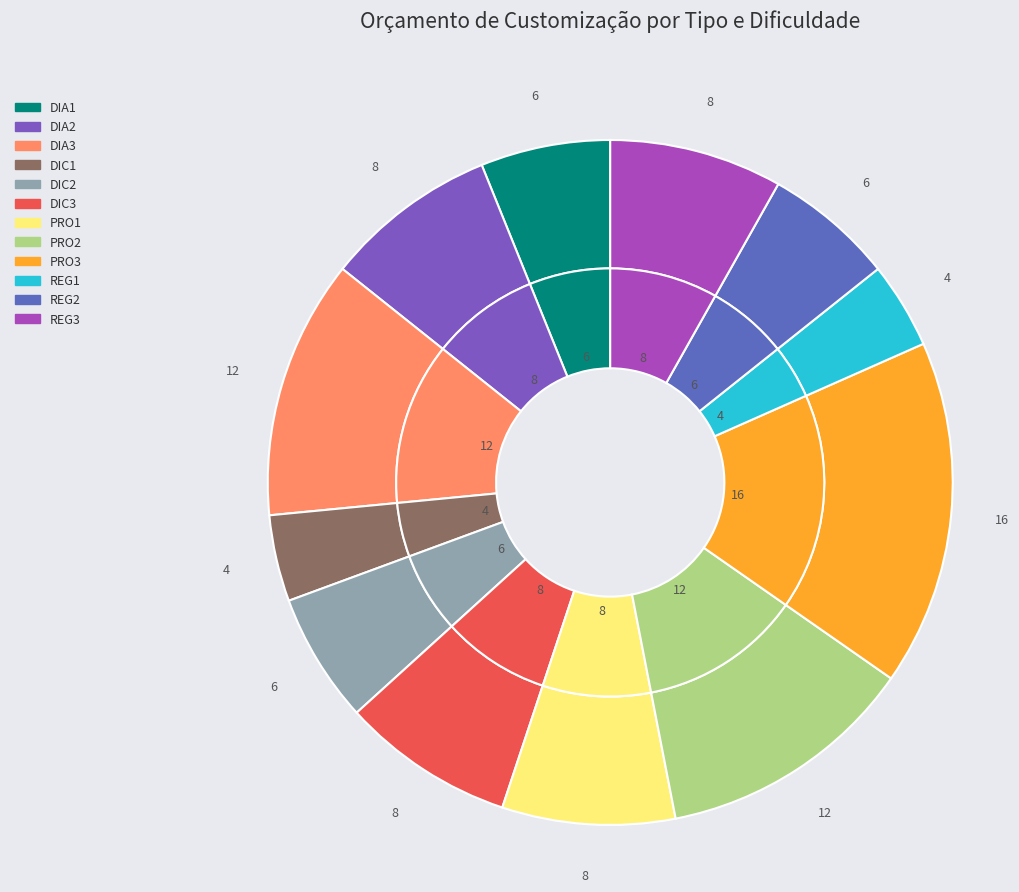

What percentage do PRO3 and REG3 together represent?

24.5%